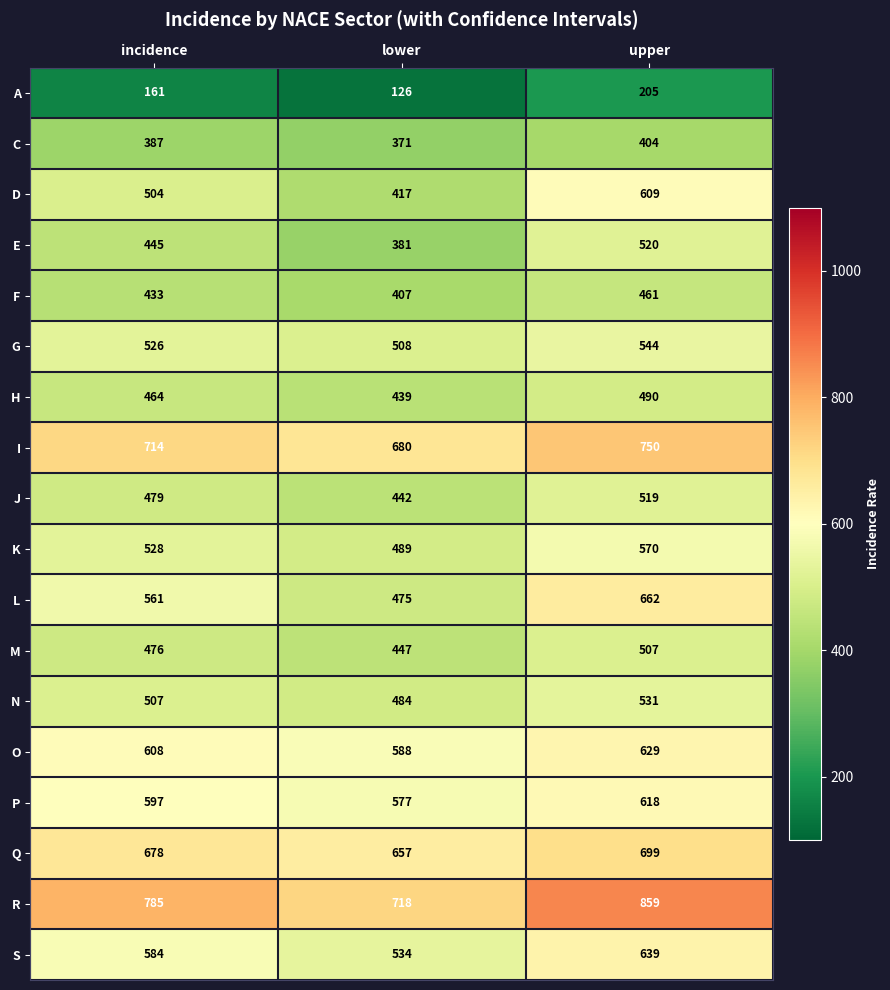

The H series shows 464 at incidence. True or false?

True